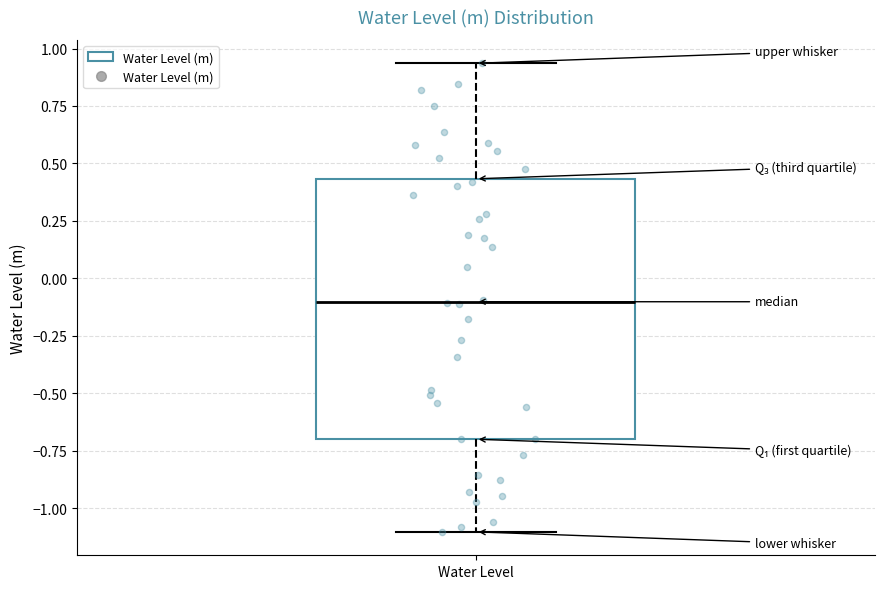

Read this box plot against the y-axis: the position of the median line, the range covered by the box, and the ends of both whiskers. The values are not printed on the chart, so give them approximately, as read against the axis.

median -0.10, box -0.70 to 0.45, whiskers -1.10 to 0.95